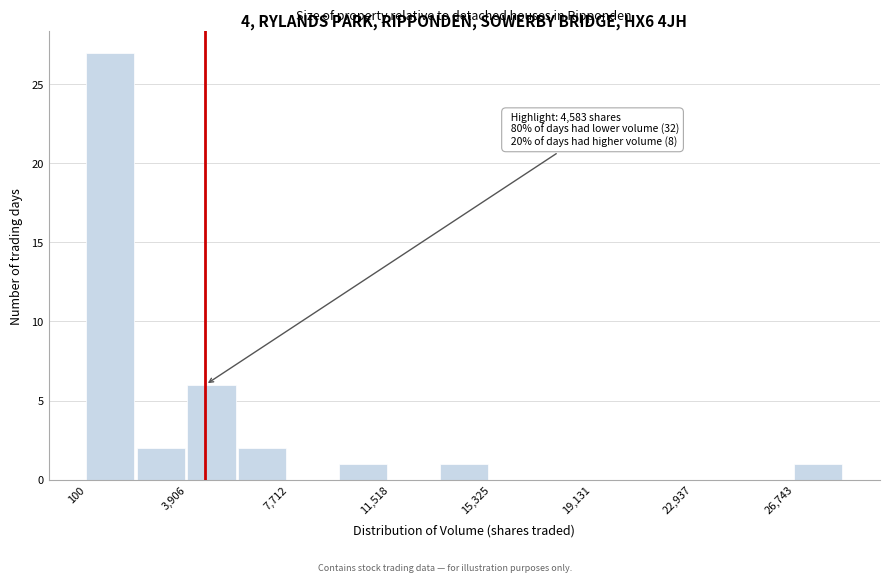

Read against the x-axis, roughly where is the centre of the tallest bar?

1000